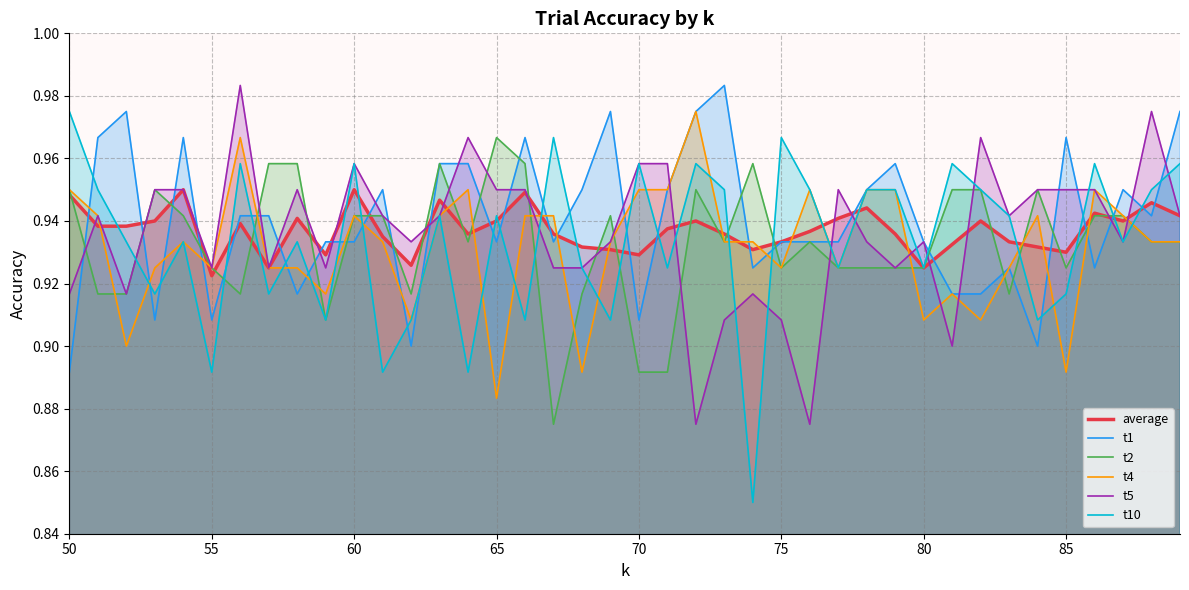

What is the average value of the t1 series?

0.9